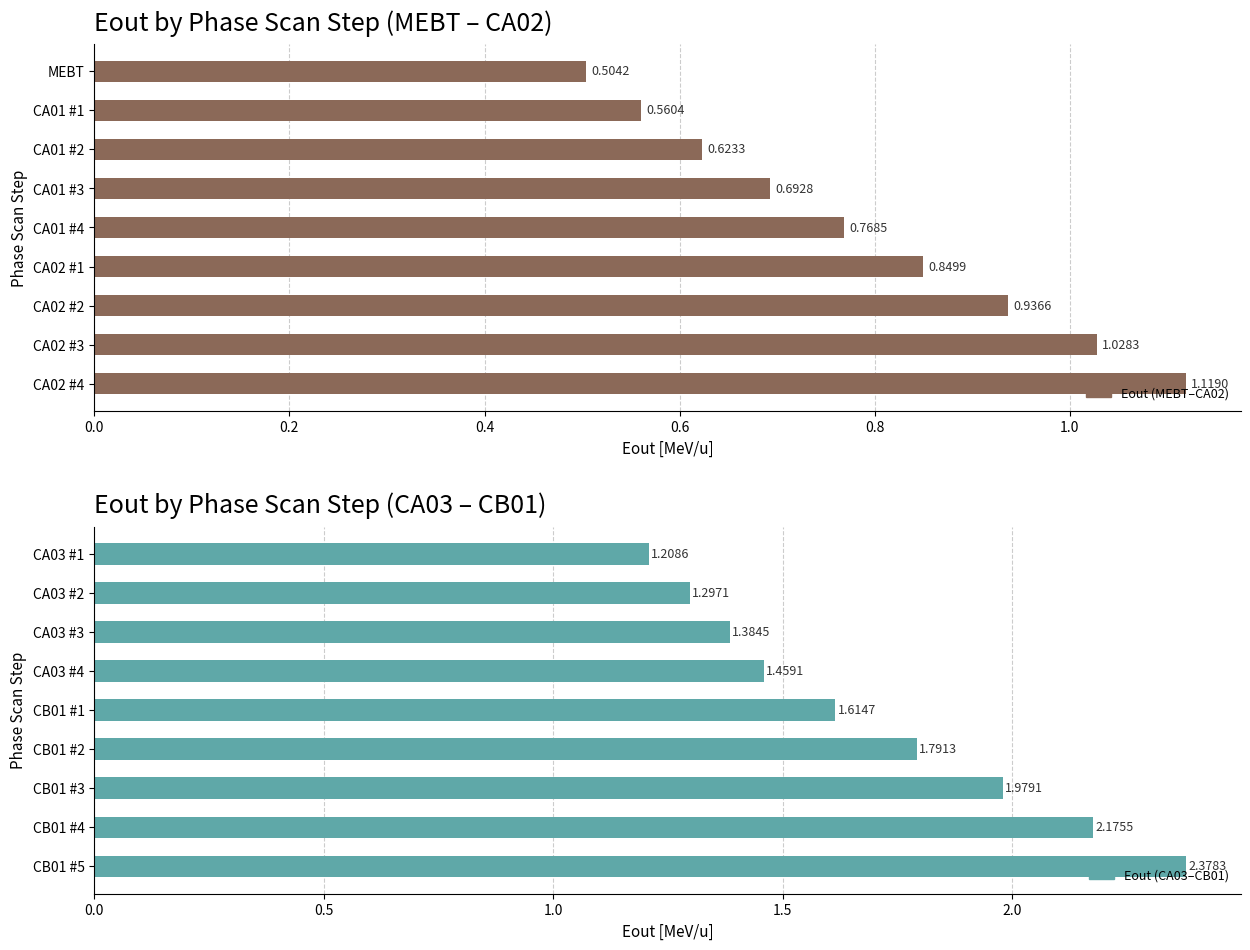

The Eout (MEBT to CA02) series shows 0.8 at CA02 #1. True or false?

True